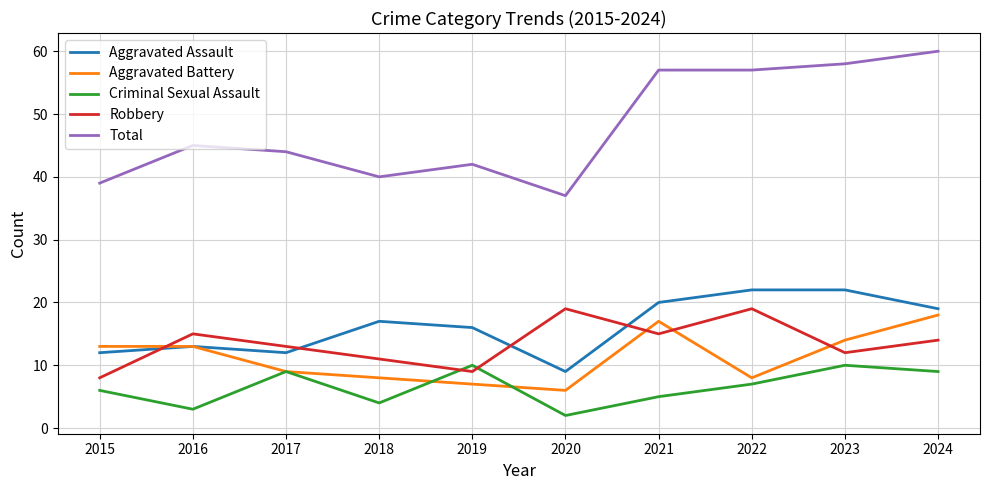

At which category does Criminal Sexual Assault reach its first local peak?

2017